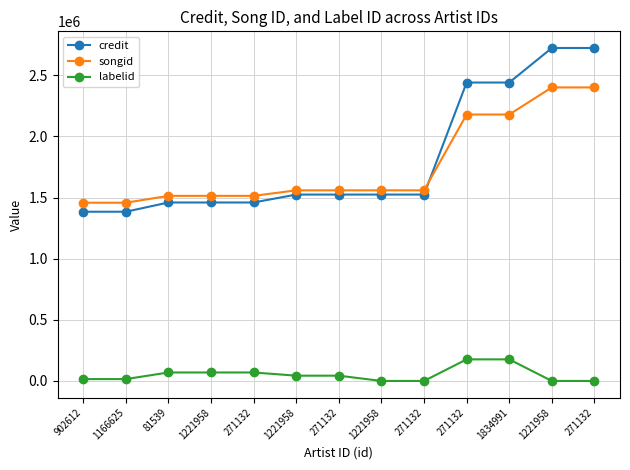

Which has a higher value, 271132 or 1166625?

271132